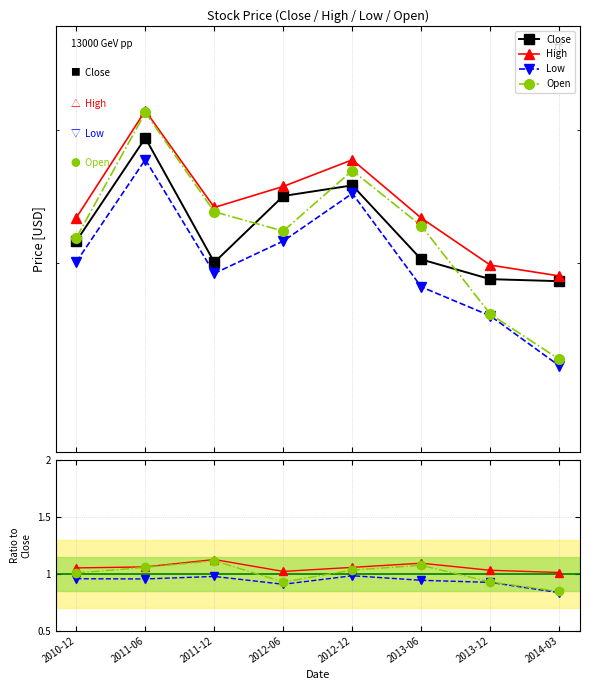

True or false: Low has more than 1 points higher than both neighbors.

True